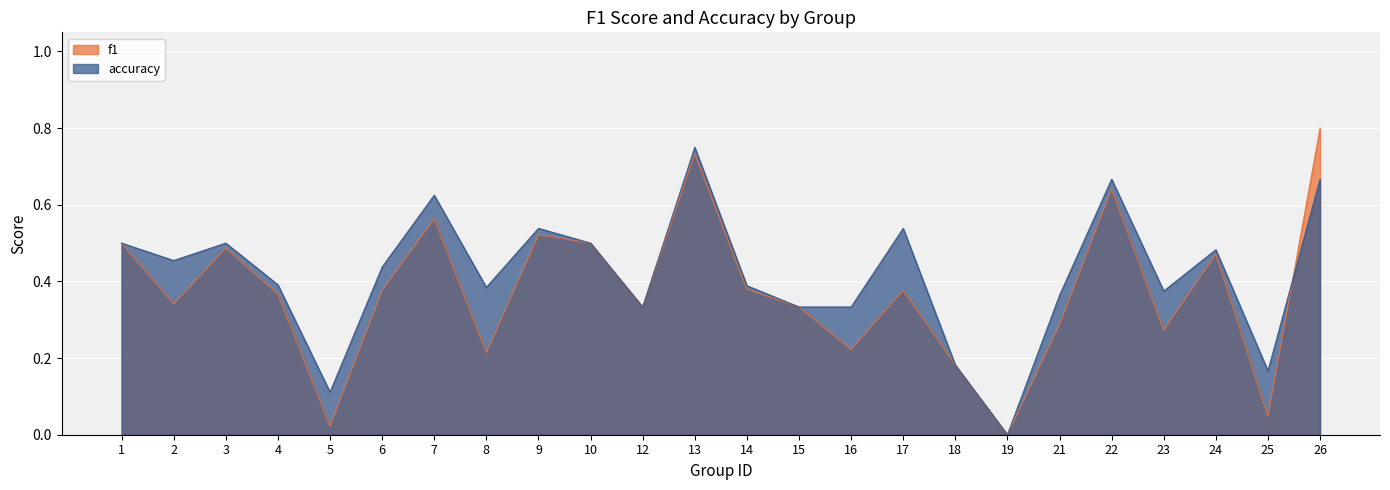

How many data points in f1 are above 0?

23